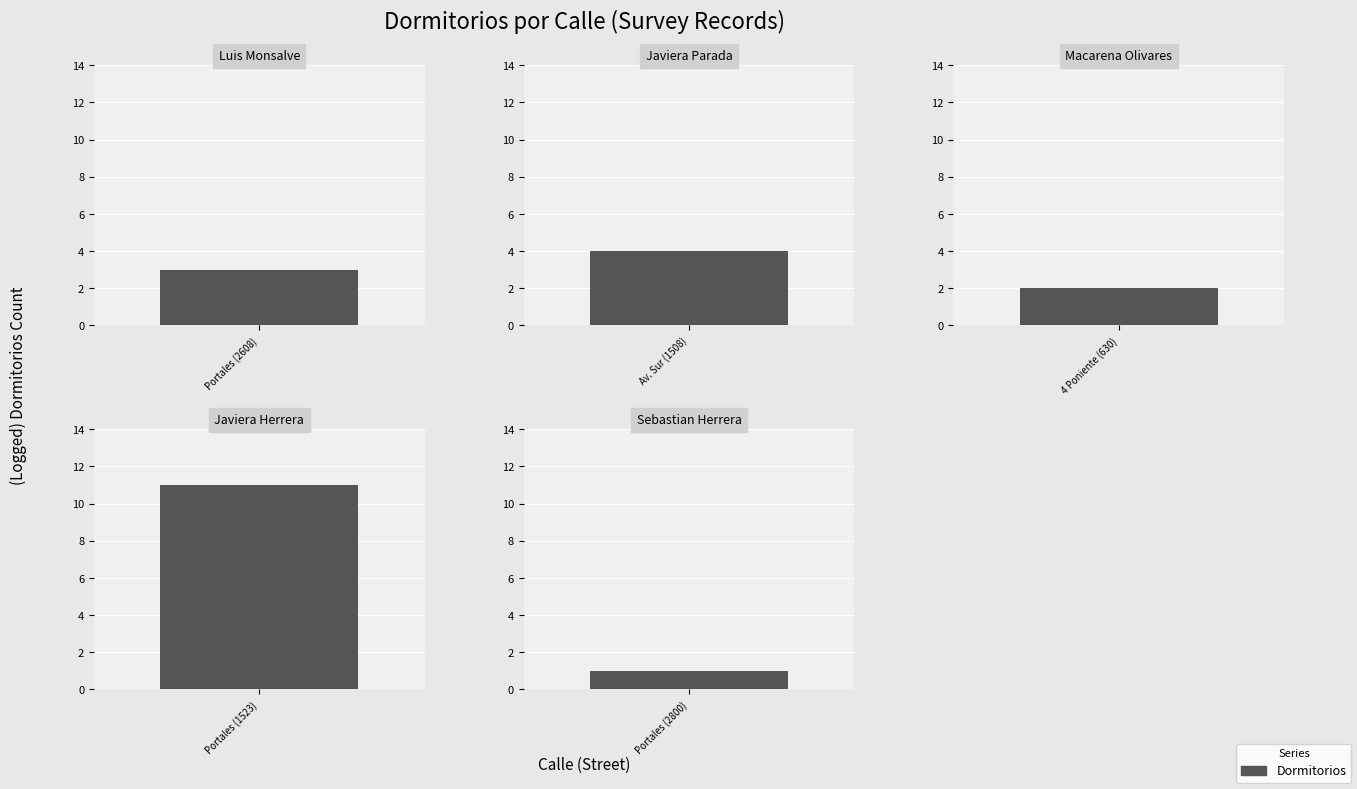

What is the ratio of the value at Portales to the value at 4 Poniente?

5.5